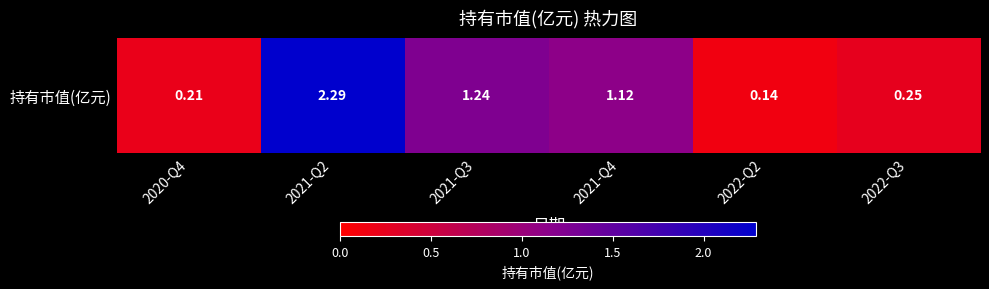

What is the difference between the values at 2022-Q3 and 2022-Q2?

0.1